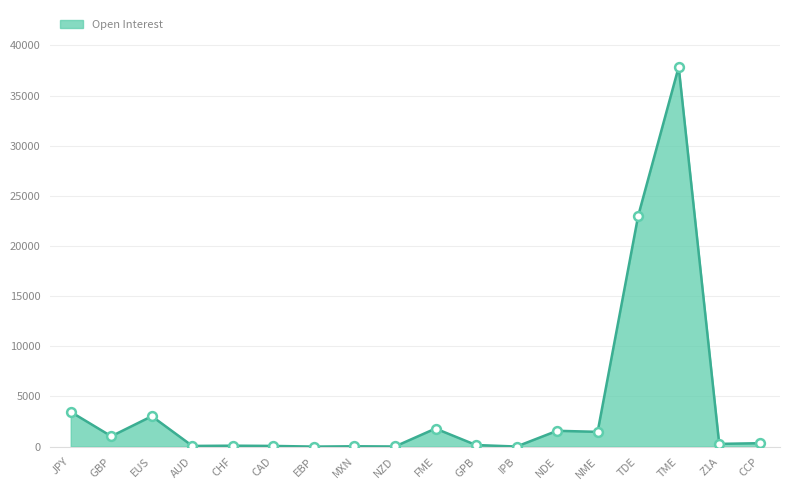

Between FME and EBP, which is larger?

FME